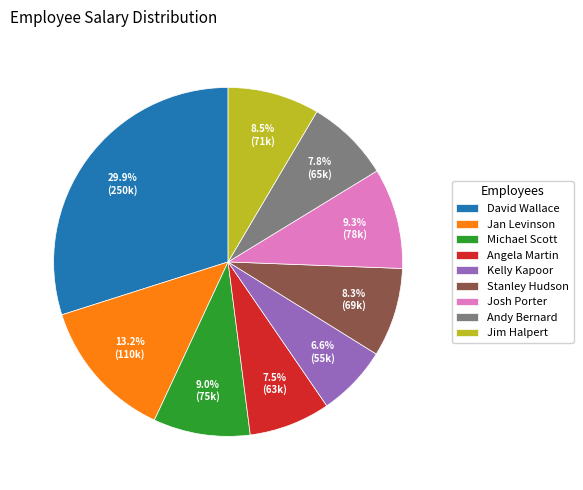

What is the ratio of the value at Jan Levinson to the value at Josh Porter?

1.4